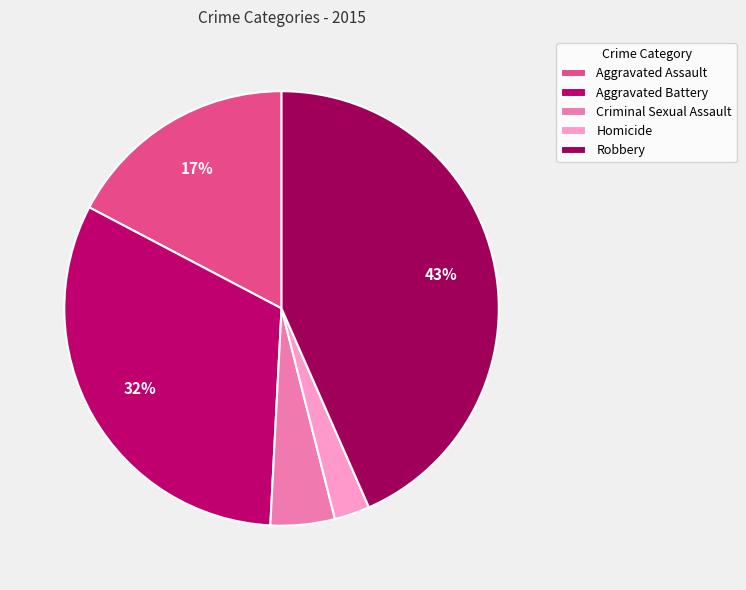

Does Criminal Sexual Assault represent more than half of the total?

No